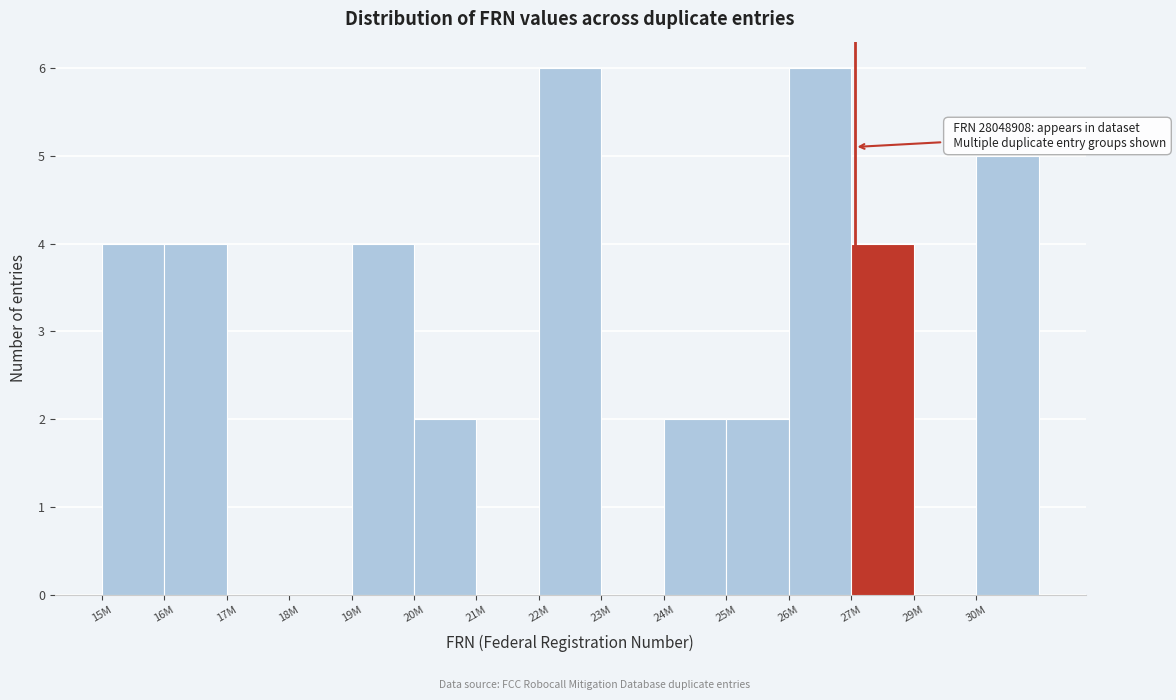

Reading left to right, list all the values displayed in this chart.

15M=4	16M=4	17M=0	18M=0	19M=4	20M=2	21M=0	22M=6	23M=0	24M=2	25M=2	26M=6	27M=4	29M=0	30M=5